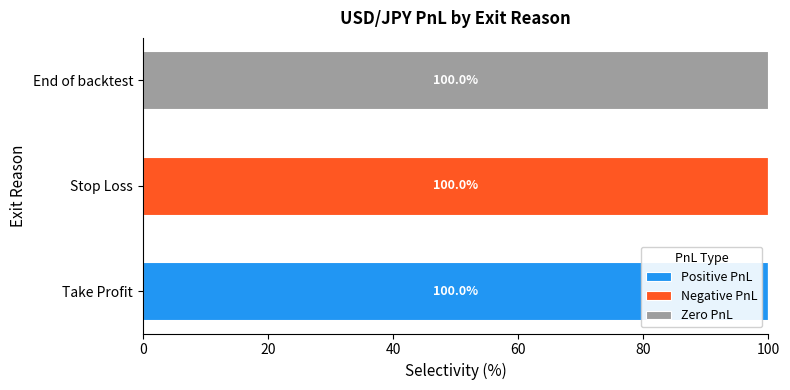

Count the number of categories in the chart.

3